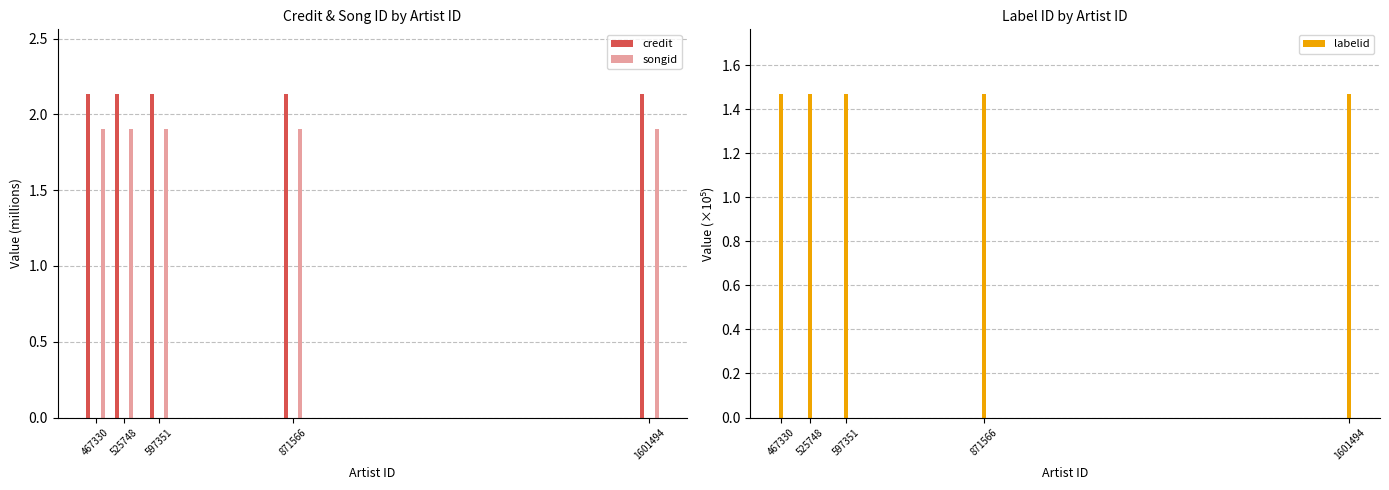

Which series has the widest spread of values?

credit